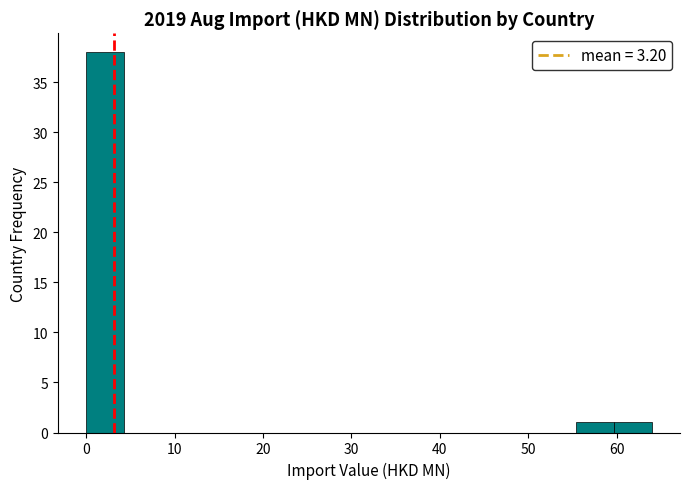

Reading left to right, list every bar in this chart as the range it spans on the x-axis followed by its height. Neither the bar edges nor the heights are printed on the chart, so give them approximately, as read against the axes.

0 to 4: 38
4 to 9: 0
9 to 13: 0
13 to 17: 0
17 to 21: 0
21 to 26: 0
26 to 30: 0
30 to 34: 0
34 to 38: 0
38 to 43: 0
43 to 47: 0
47 to 51: 0
51 to 55: 0
55 to 60: 1
60 to 64: 1